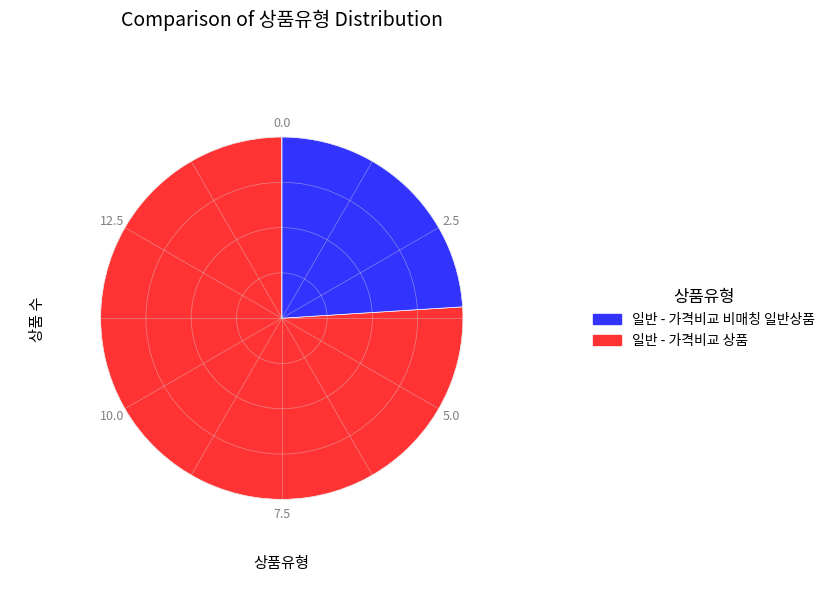

Does any single category account for the majority?

Yes